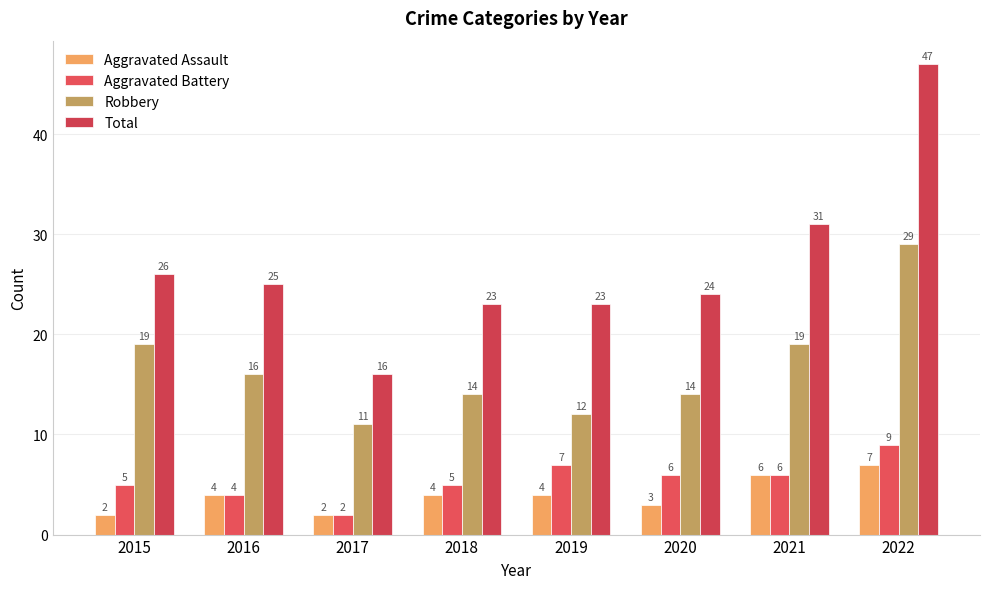

Reading left to right, extract all data points from this chart.

Aggravated Assault: 2015=2	2016=4	2017=2	2018=4	2019=4	2020=3	2021=6	2022=7
Aggravated Battery: 2015=5	2016=4	2017=2	2018=5	2019=7	2020=6	2021=6	2022=9
Robbery: 2015=19	2016=16	2017=11	2018=14	2019=12	2020=14	2021=19	2022=29
Total: 2015=26	2016=25	2017=16	2018=23	2019=23	2020=24	2021=31	2022=47